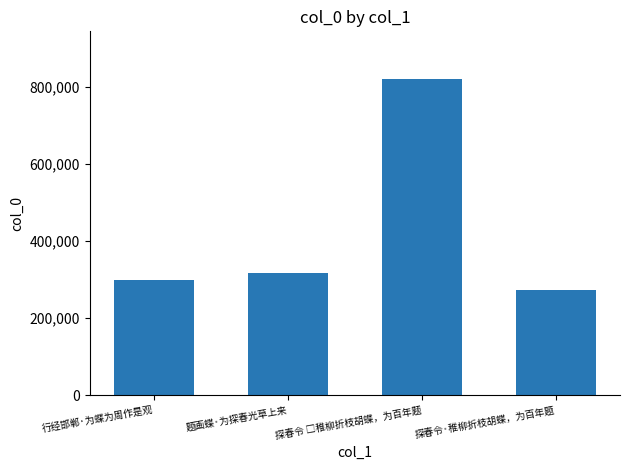

How many categories are shown in the chart?

4